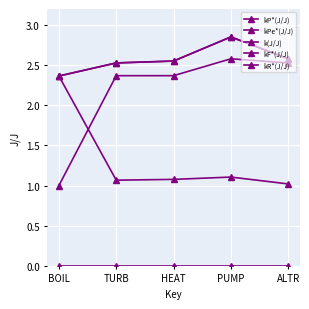

Where does the kF*(J/J) series first go above 2?

TURB